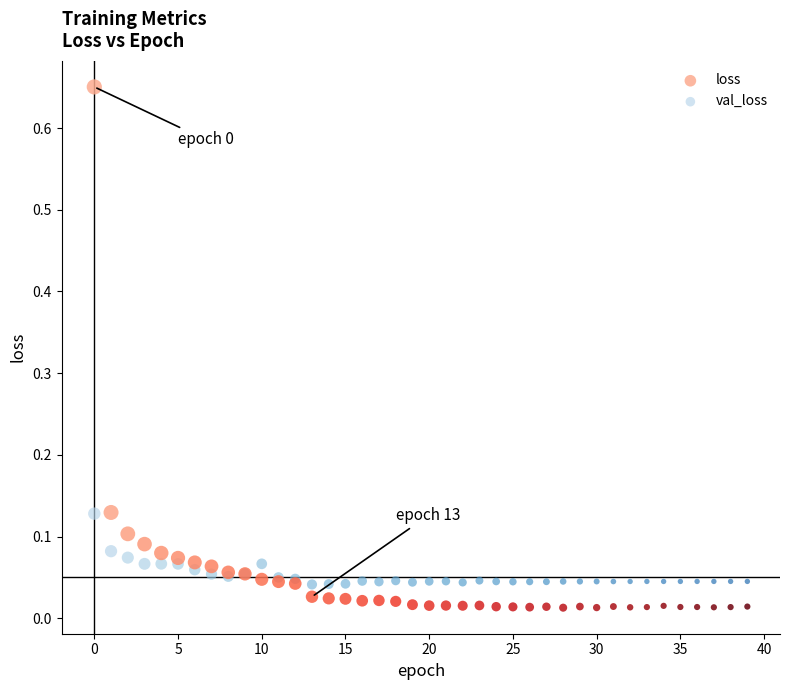

Which series reaches the minimum Y coordinate?

loss